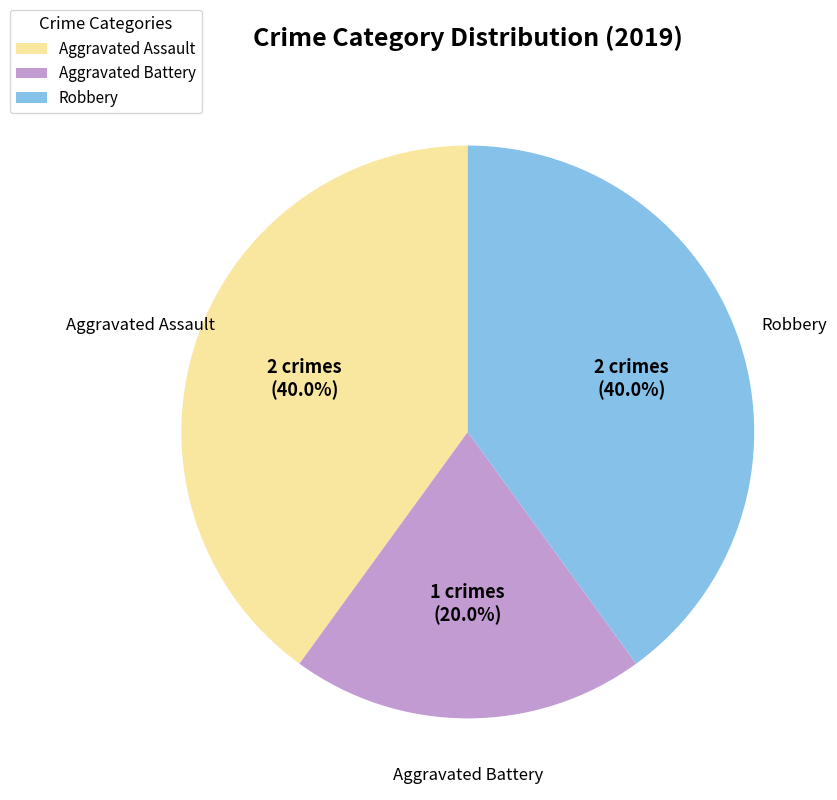

Which category has the smallest portion of the pie?

Aggravated Battery